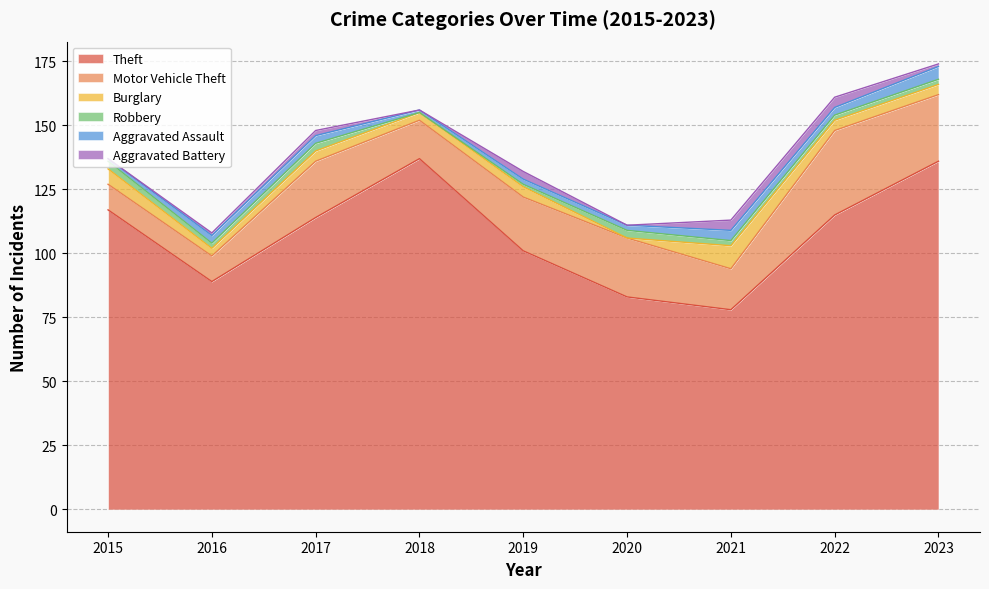

What is the spread (max minus min) of values at 2020?

83